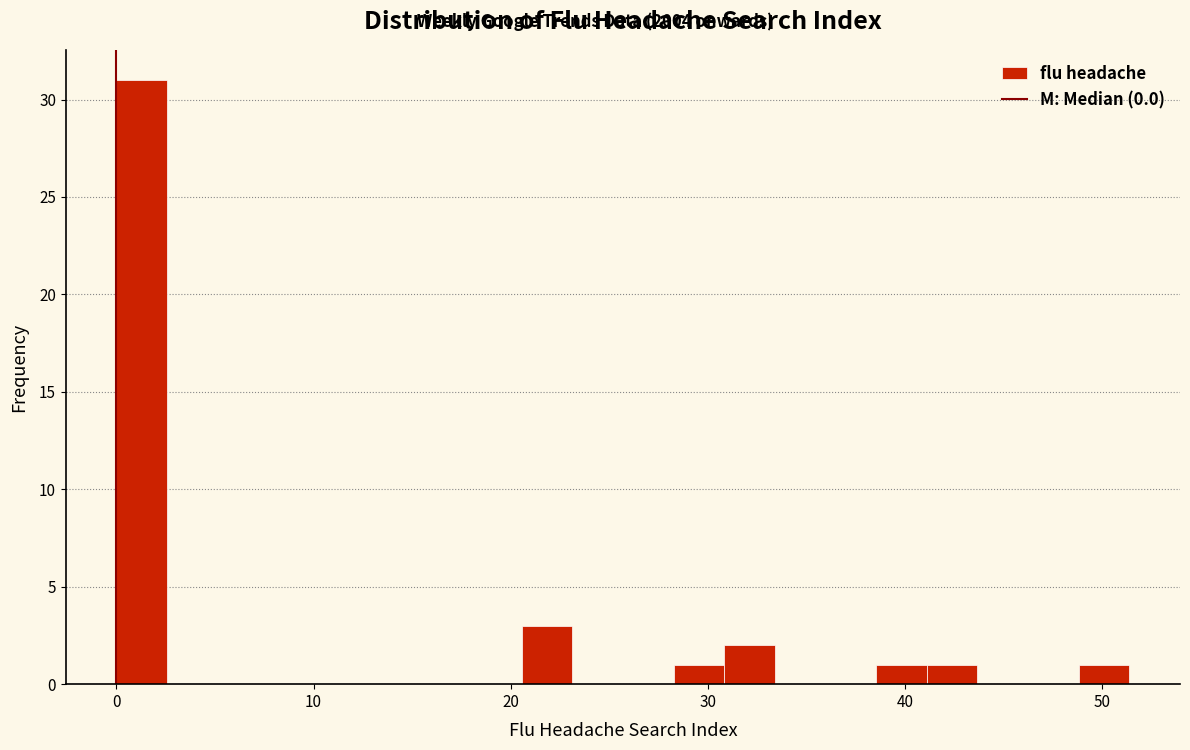

Around what value on the x-axis is the tallest bar? Give the approximate position of its centre, as read against the axis.

1